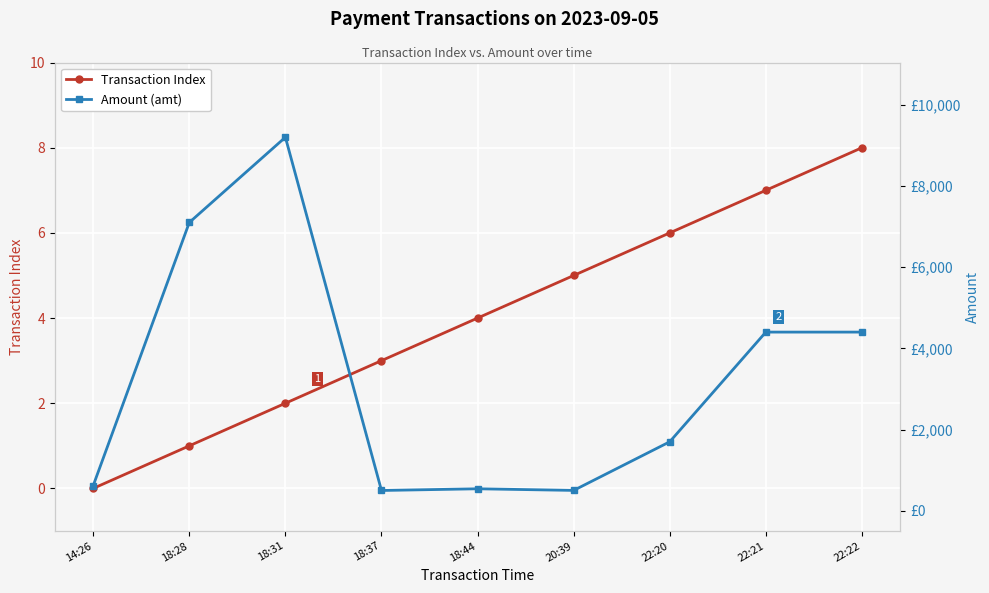

At which label does Amount (amt) first exceed 1698?

18:28